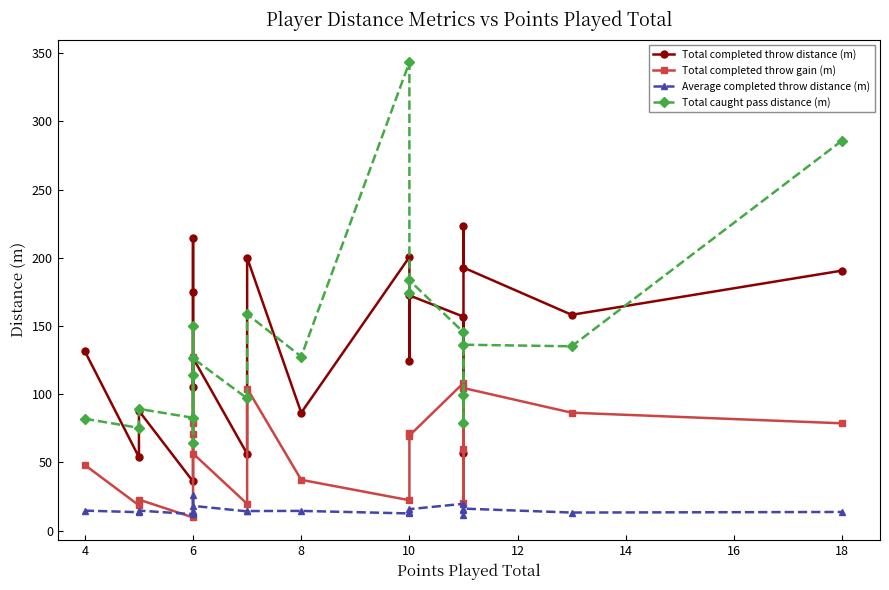

True or false: Total completed throw distance (m) and Total caught pass distance (m) intersect in this chart.

True